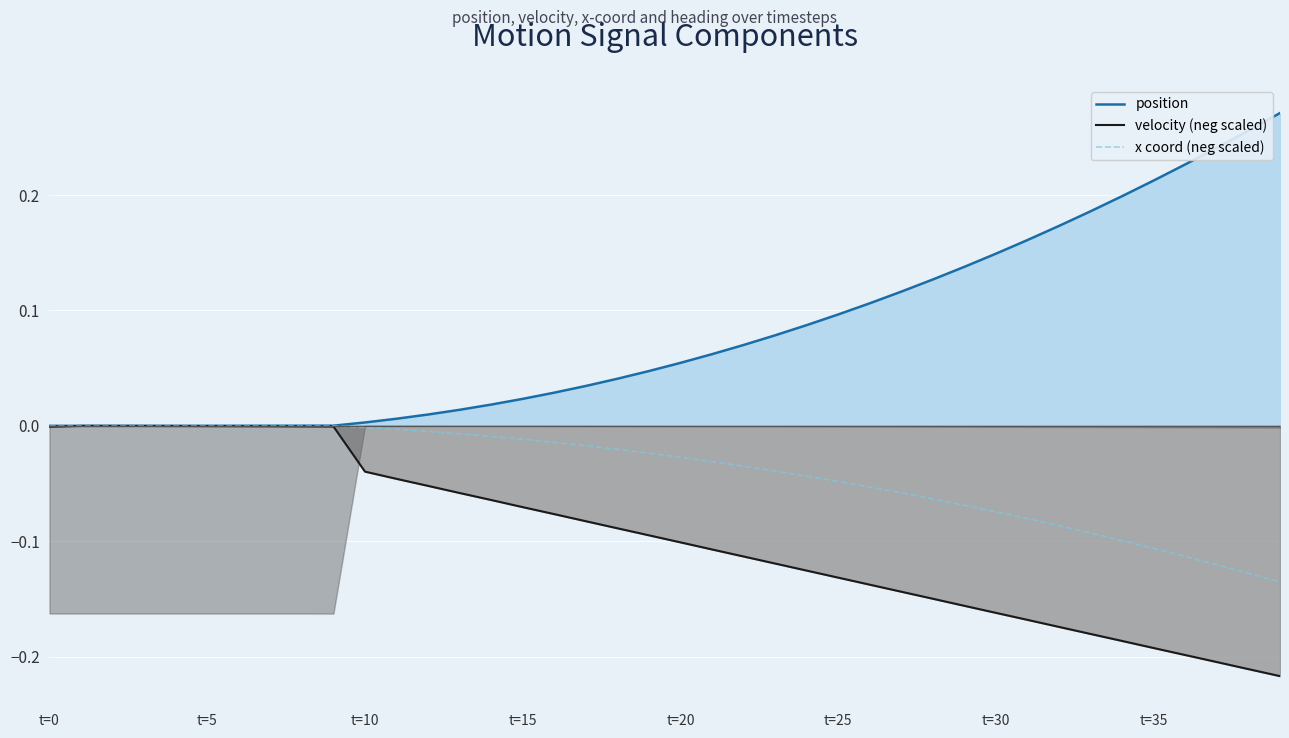

The value of velocity (neg scaled) at t=20 is -0.1. True or false?

True